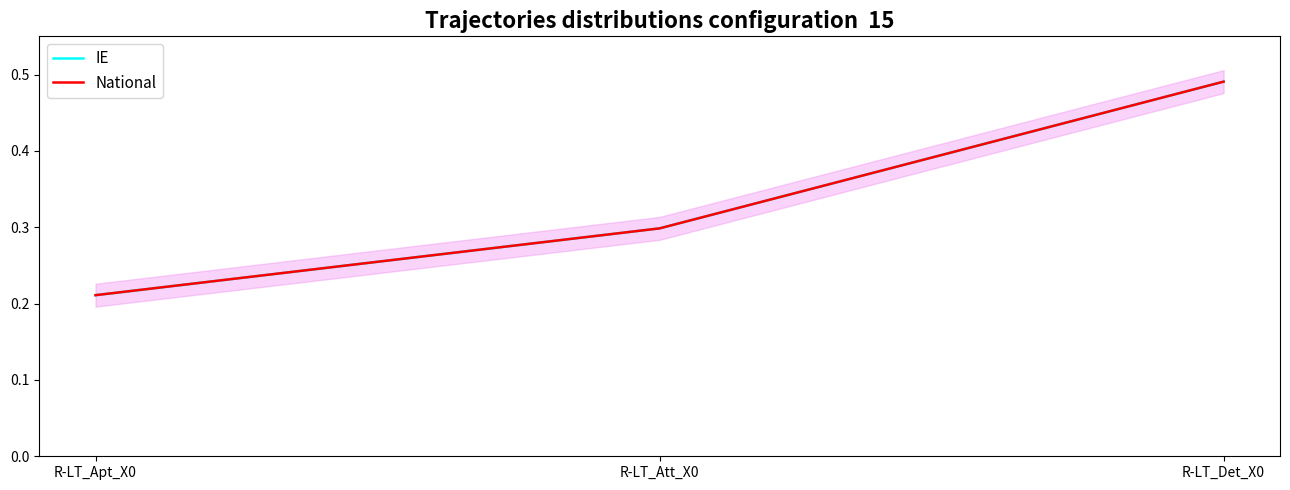

What position from the left is R-LT_Det_X0?

3